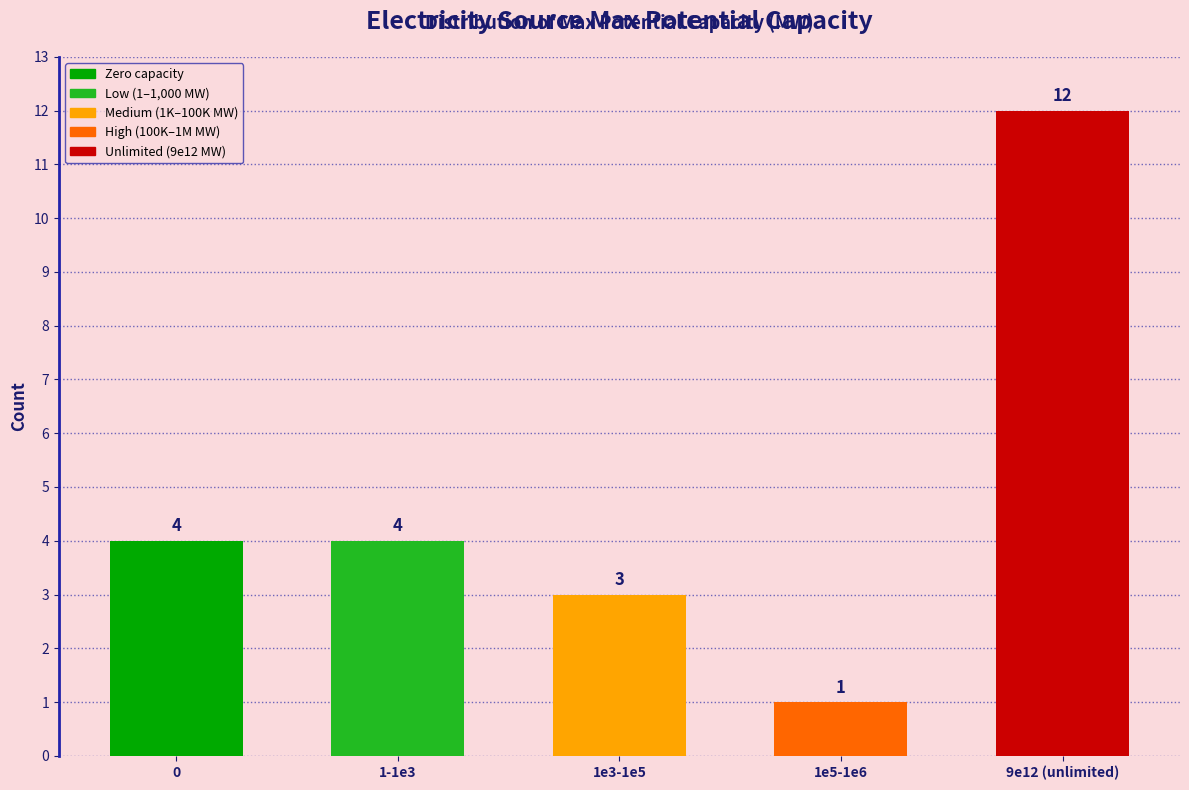

Reading left to right, transcribe all the data shown in this chart.

4	4	3	1	12